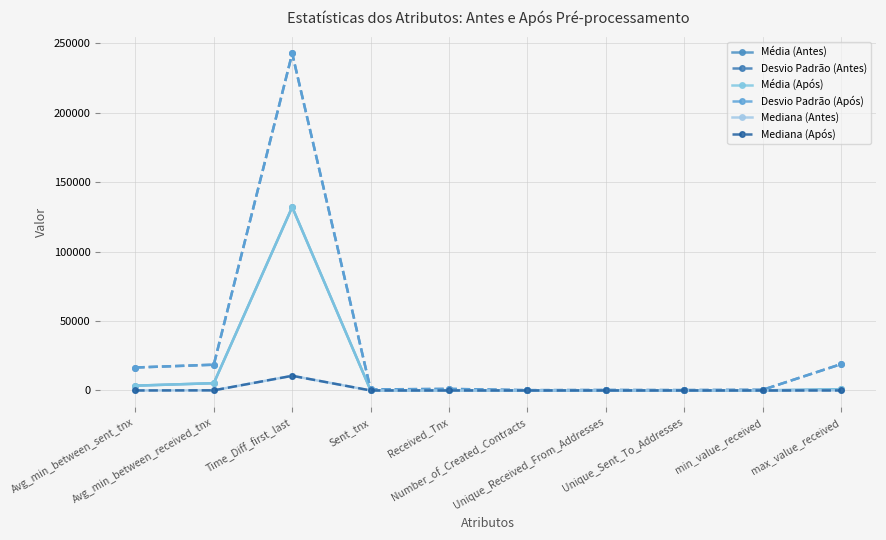

Does the chart have visible grid lines?

Yes